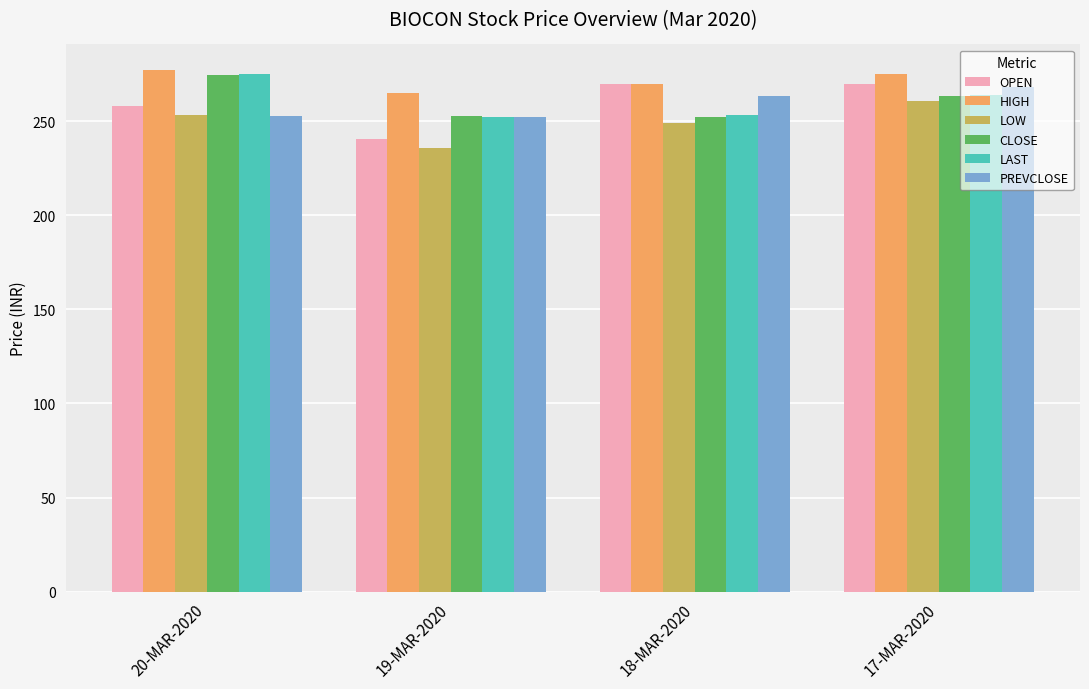

Between 20-MAR-2020 and 18-MAR-2020, which series saw the biggest shift?

CLOSE